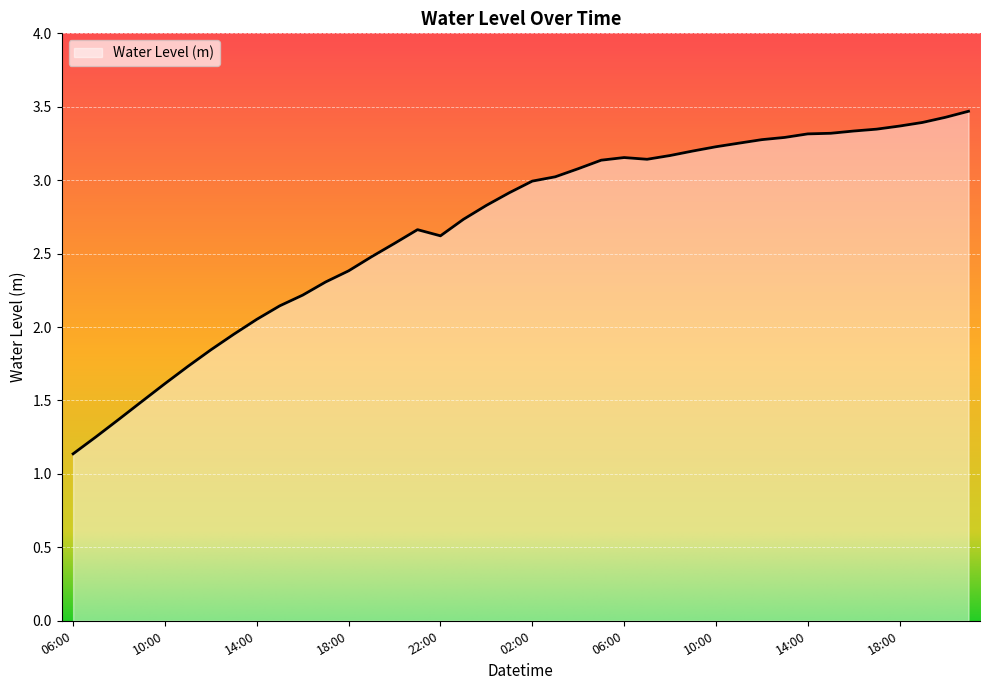

What is the smallest value displayed?

1.1